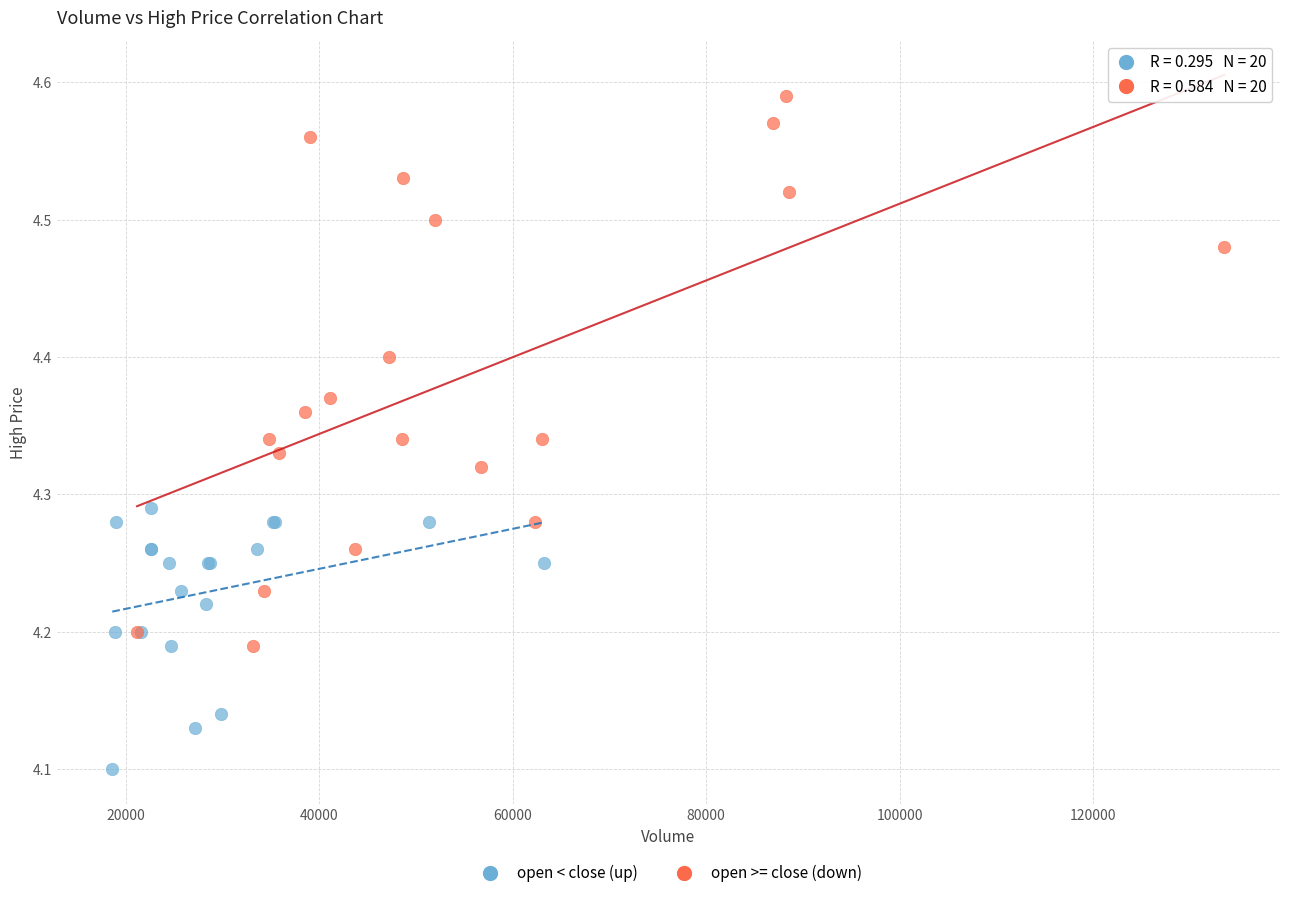

Which series has the largest Y range (max minus min)?

open >= close (down)